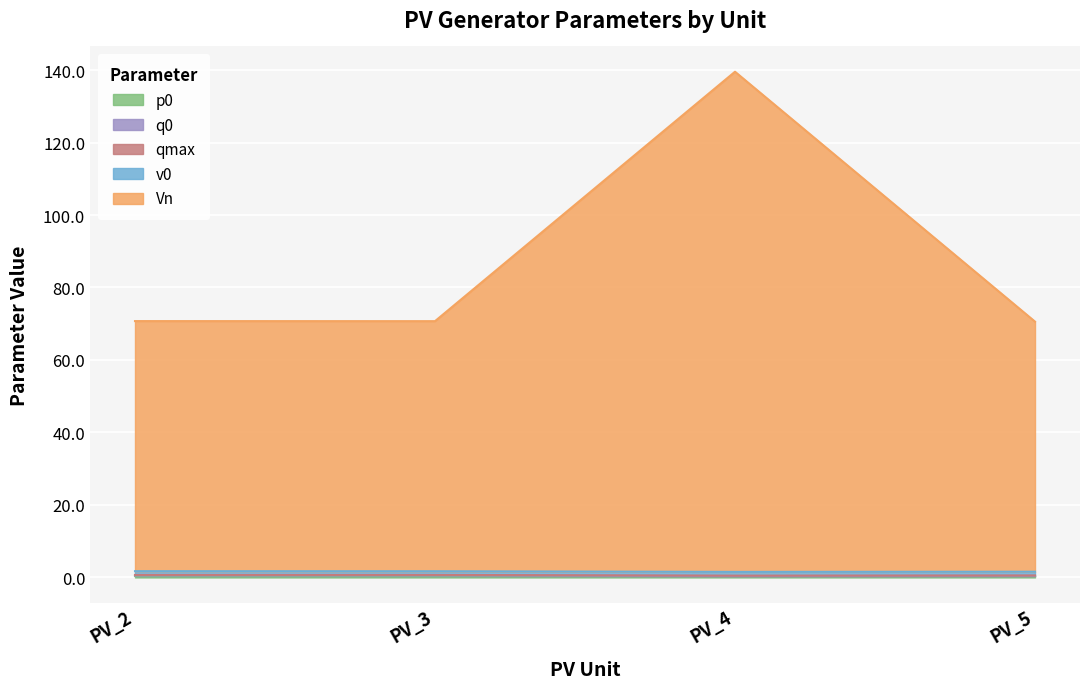

At which category does Vn reach its first local peak?

PV_4